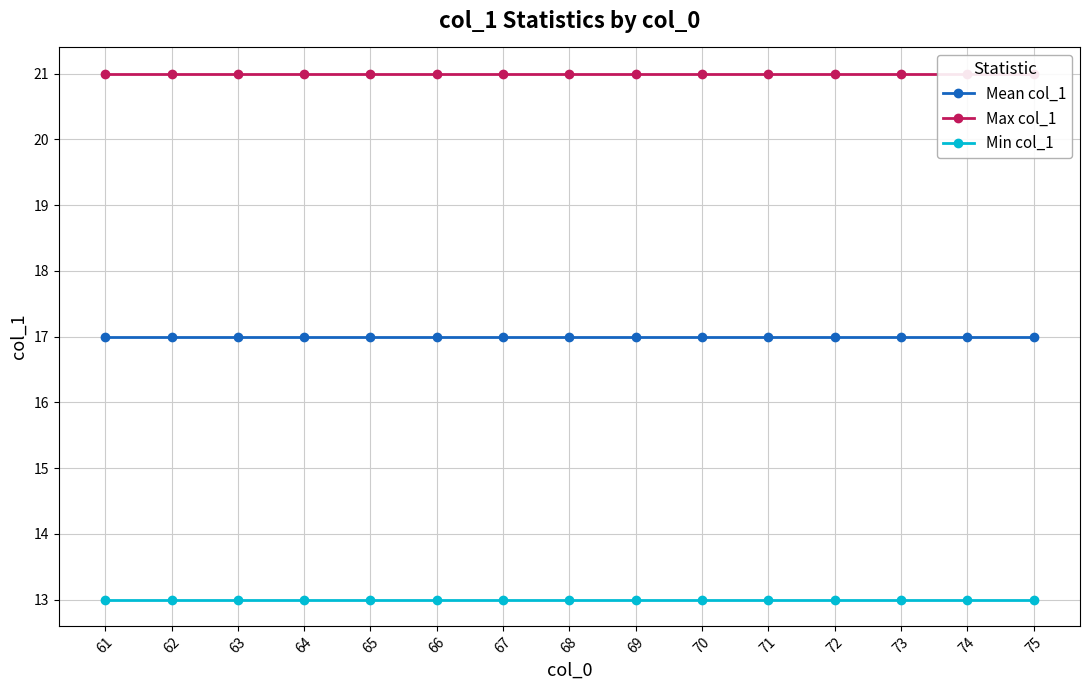

How many series are shown in this chart?

3